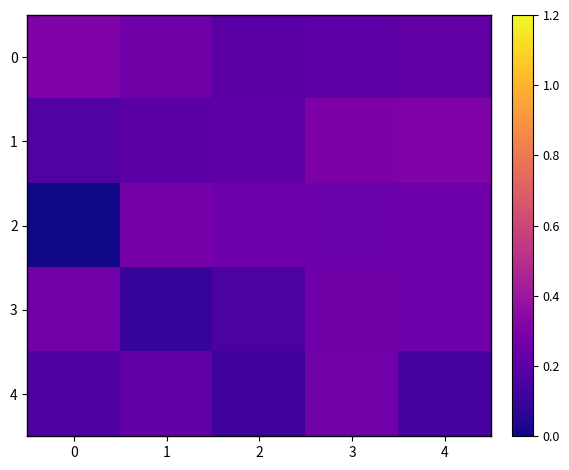

Between 1 and 3, which series saw the biggest shift?

row_3